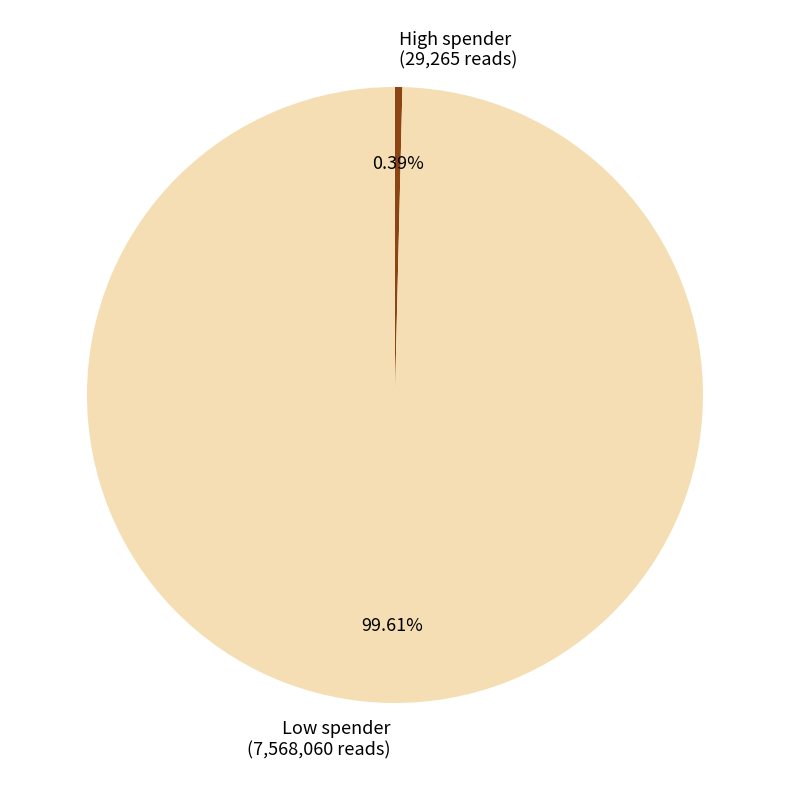

Do Low spender and High spender together represent more than half of the pie?

Yes